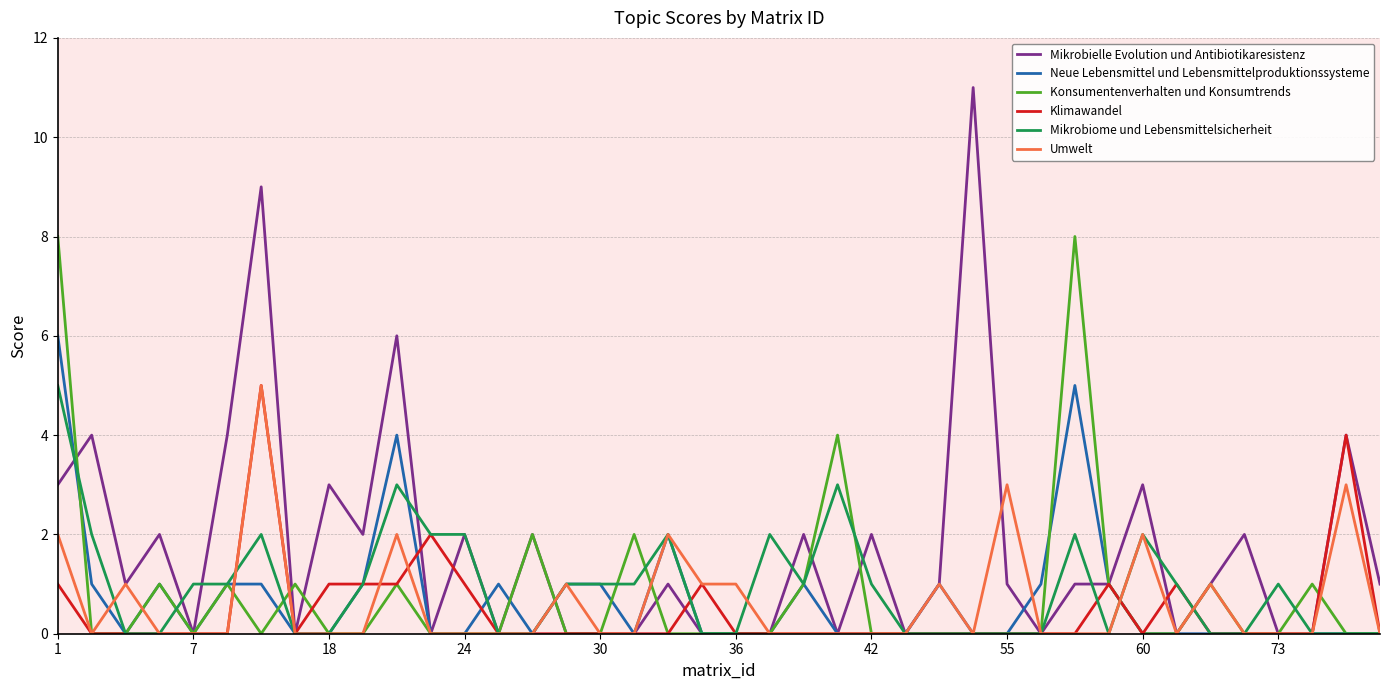

What is the highest value of the Mikrobiome und Lebensmittelsicherheit series?

5